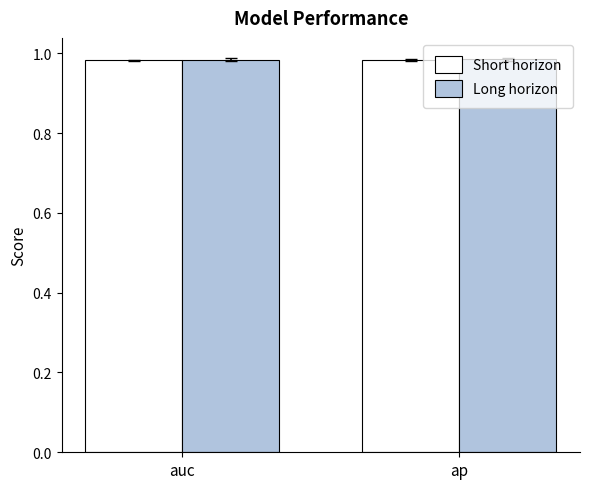

What is the label of the 1st bar from the right?

ap